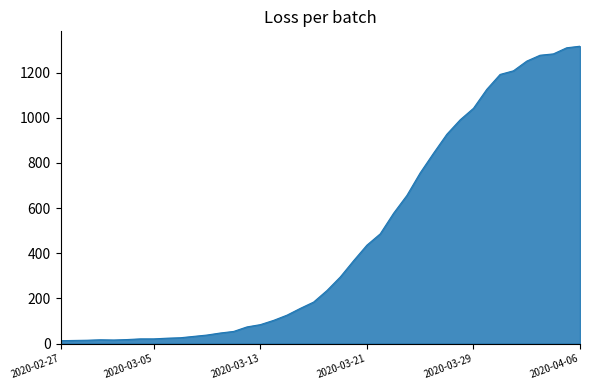

What is the maximum value shown in the chart?

1317